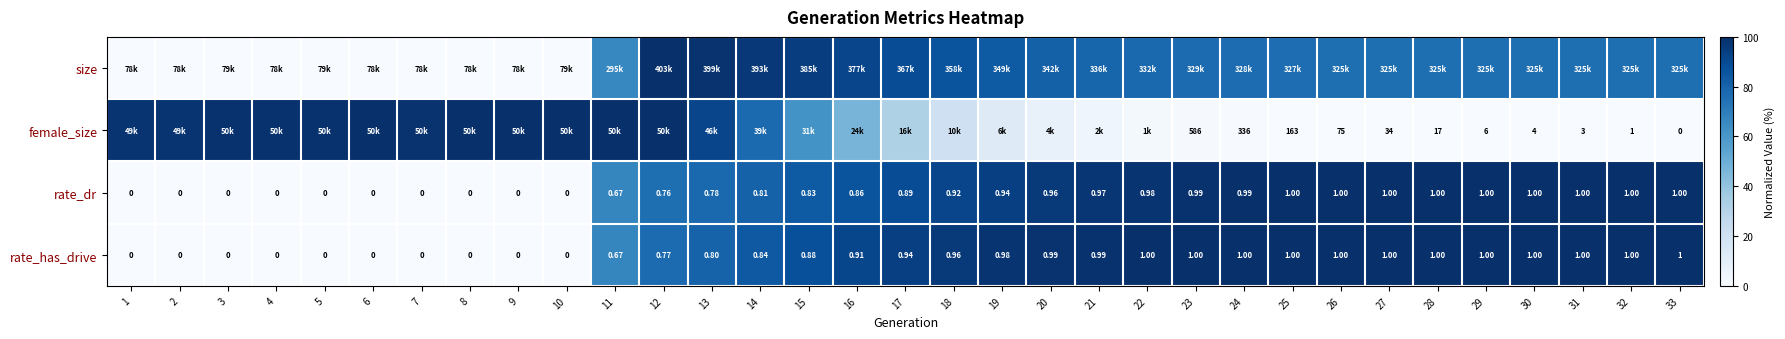

At which category is the sum across all series the highest?

12